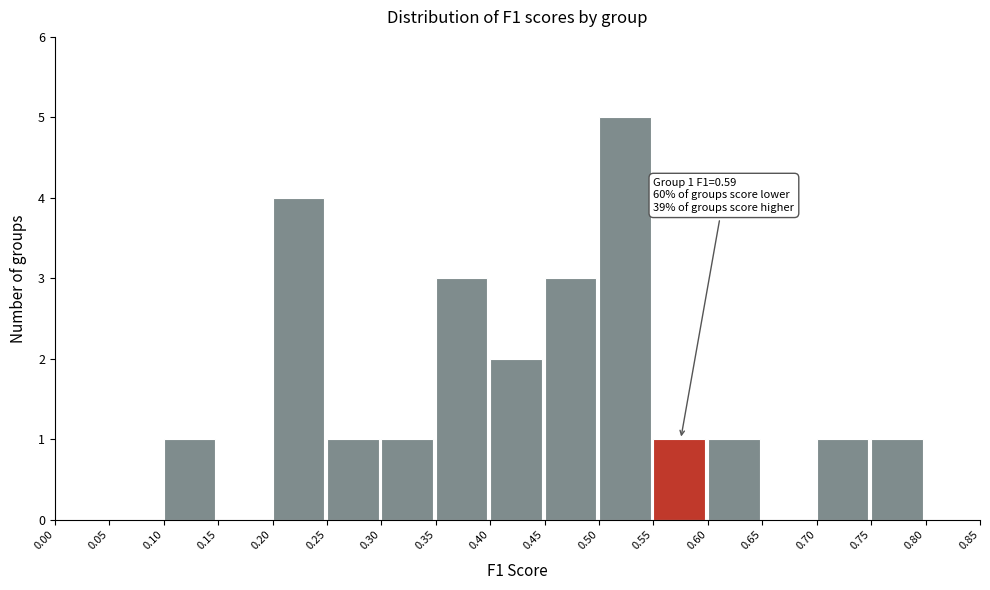

Over which range of the x-axis is the bar tallest?

0.50 to 0.55